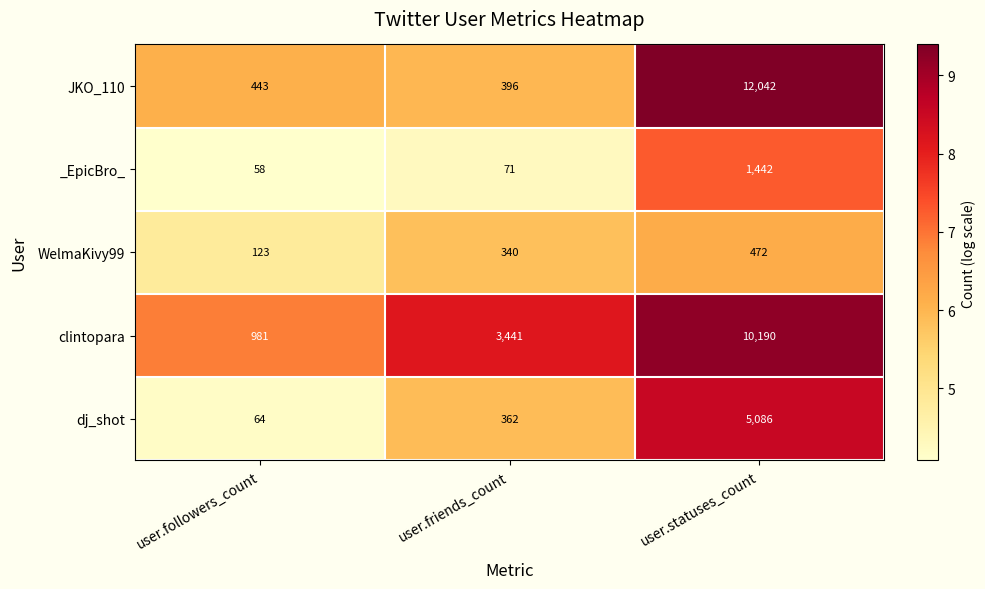

What is the minimum value shown in the chart?

58